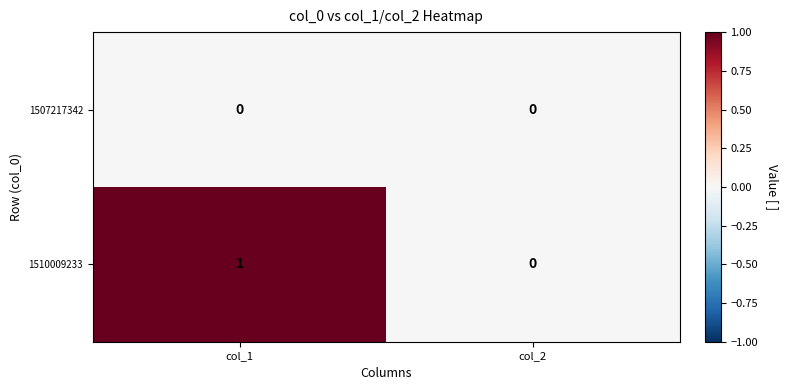

Rank the series by their maximum value, from lowest to highest.

1507217342, 1510009233